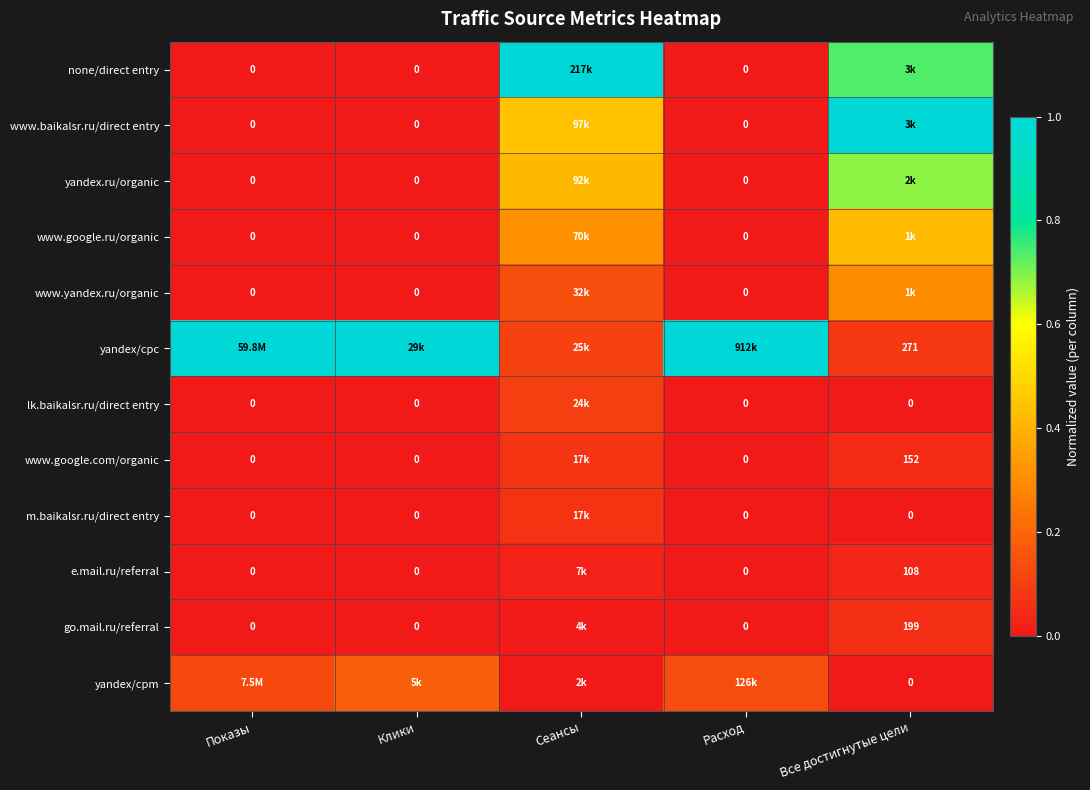

The yandex/cpm series shows 0.1 at Расход. True or false?

False